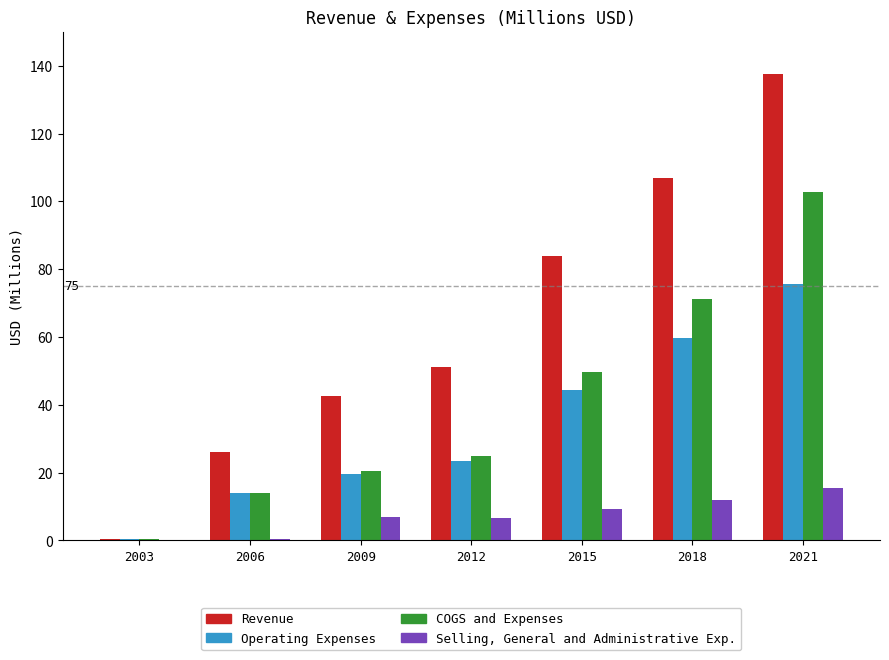

How many series are shown in this chart?

4